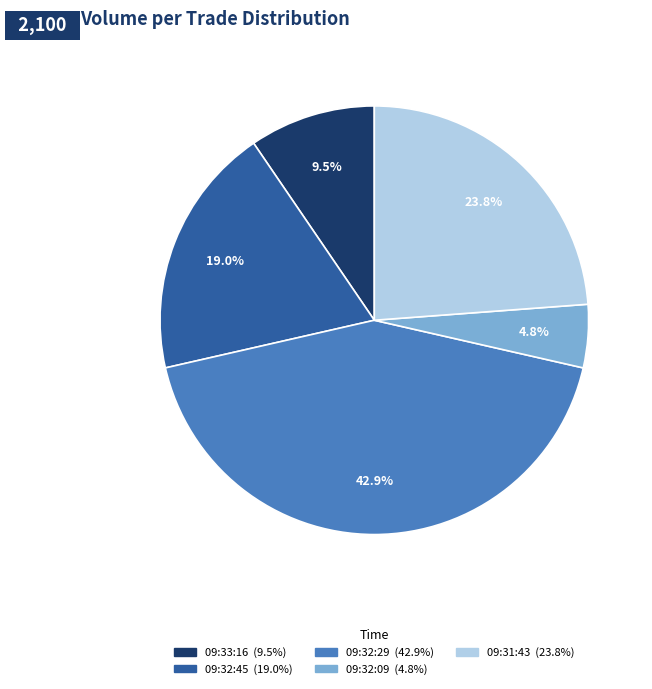

Does any single category account for the majority?

No